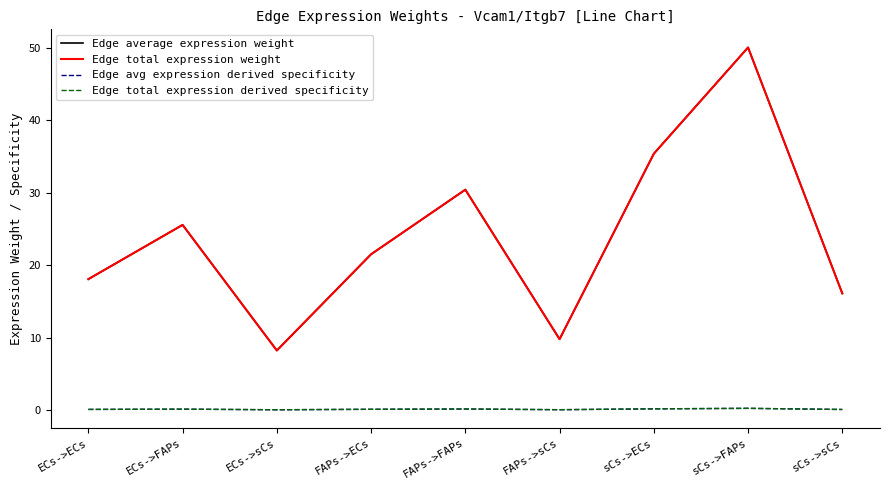

Is the value of Edge total expression derived specificity at ECs->sCs greater than the value of Edge avg expression derived specificity at FAPs->ECs?

No